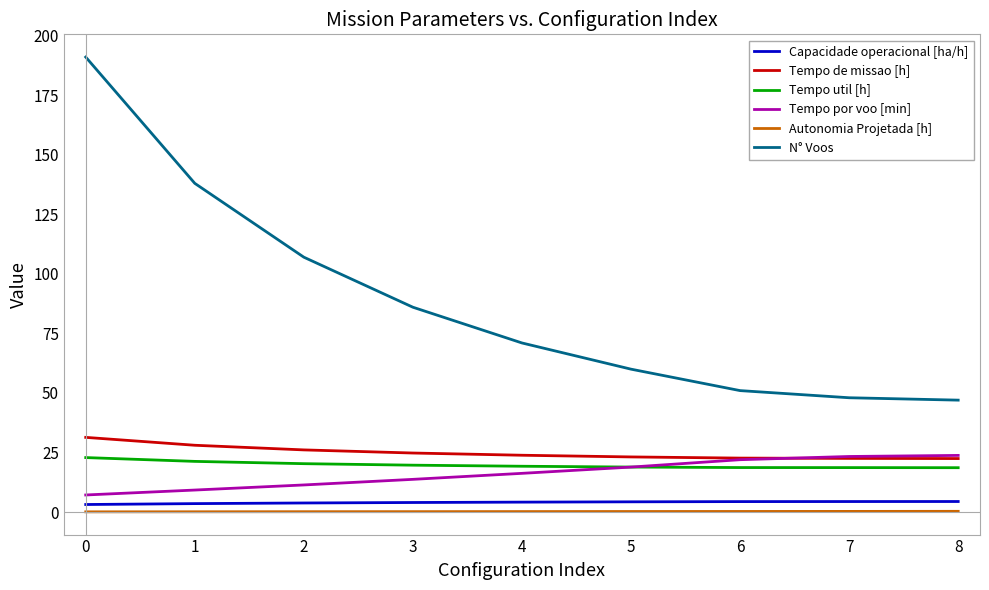

What is the difference between the second highest and second lowest values in the N° Voos series?

90.0